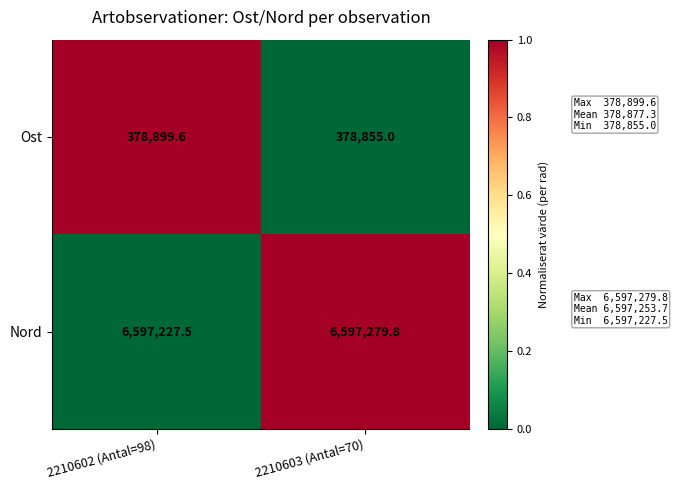

What is the sum of all Ost values?

757754.6